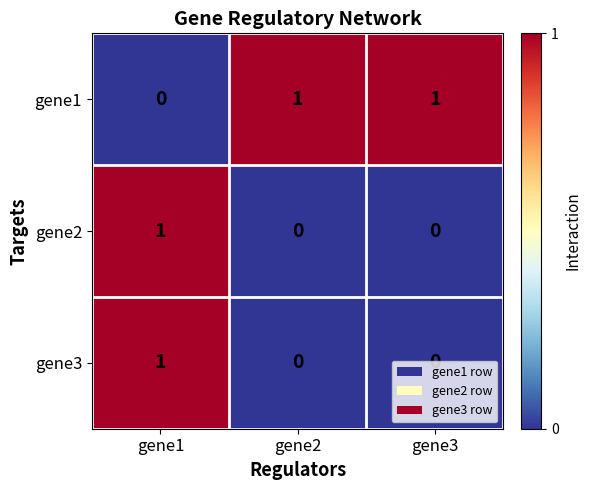

The gene2 series shows 0 at gene1. True or false?

False